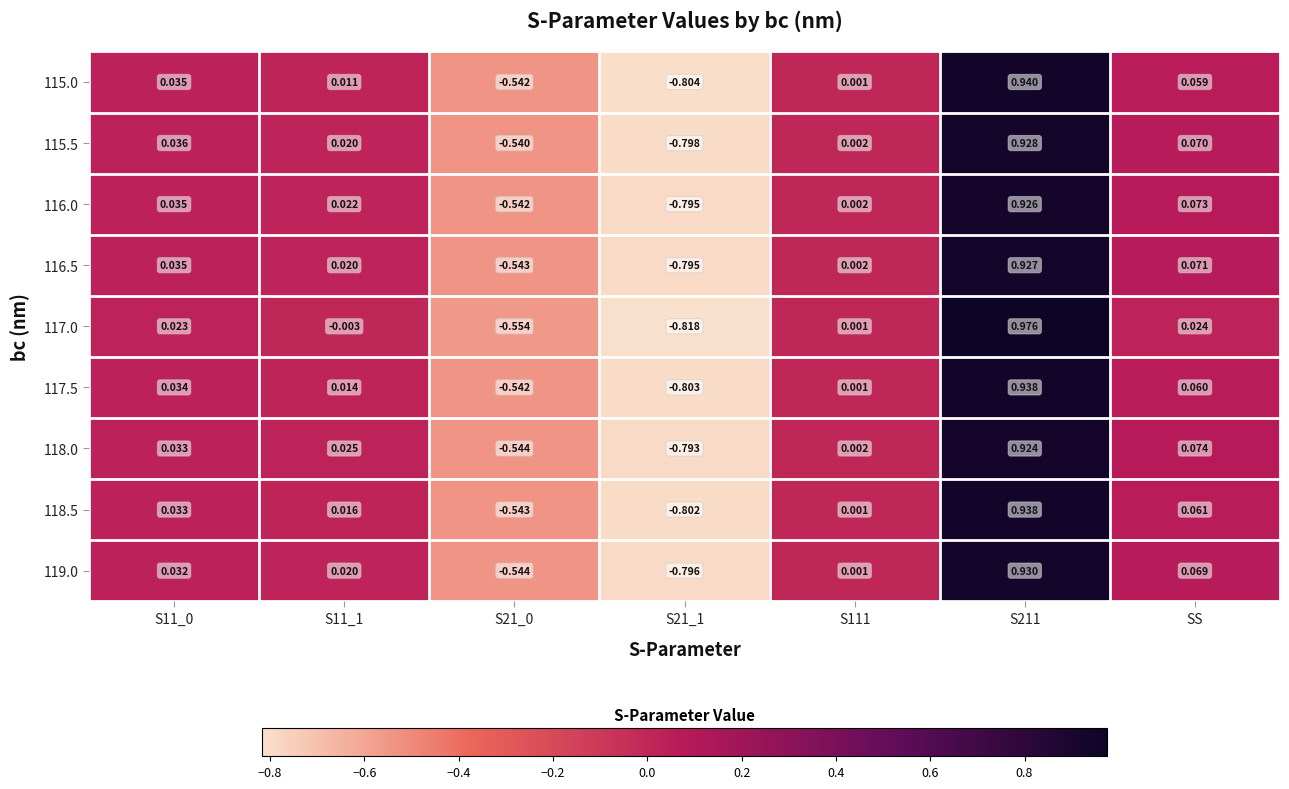

Reading right to left, list all the values displayed in this chart.

115.0: SS=0.1	S211=0.9	S111=0.0	S21_1=-0.8	S21_0=-0.5	S11_1=0.0	S11_0=0.0
115.5: SS=0.1	S211=0.9	S111=0.0	S21_1=-0.8	S21_0=-0.5	S11_1=0.0	S11_0=0.0
116.0: SS=0.1	S211=0.9	S111=0.0	S21_1=-0.8	S21_0=-0.5	S11_1=0.0	S11_0=0.0
116.5: SS=0.1	S211=0.9	S111=0.0	S21_1=-0.8	S21_0=-0.5	S11_1=0.0	S11_0=0.0
117.0: SS=0.0	S211=1.0	S111=0.0	S21_1=-0.8	S21_0=-0.6	S11_1=-0.0	S11_0=0.0
117.5: SS=0.1	S211=0.9	S111=0.0	S21_1=-0.8	S21_0=-0.5	S11_1=0.0	S11_0=0.0
118.0: SS=0.1	S211=0.9	S111=0.0	S21_1=-0.8	S21_0=-0.5	S11_1=0.0	S11_0=0.0
118.5: SS=0.1	S211=0.9	S111=0.0	S21_1=-0.8	S21_0=-0.5	S11_1=0.0	S11_0=0.0
119.0: SS=0.1	S211=0.9	S111=0.0	S21_1=-0.8	S21_0=-0.5	S11_1=0.0	S11_0=0.0